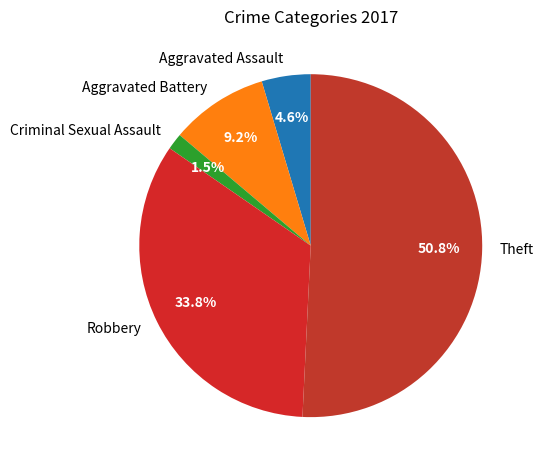

Which category has the smallest portion of the pie?

Criminal Sexual Assault